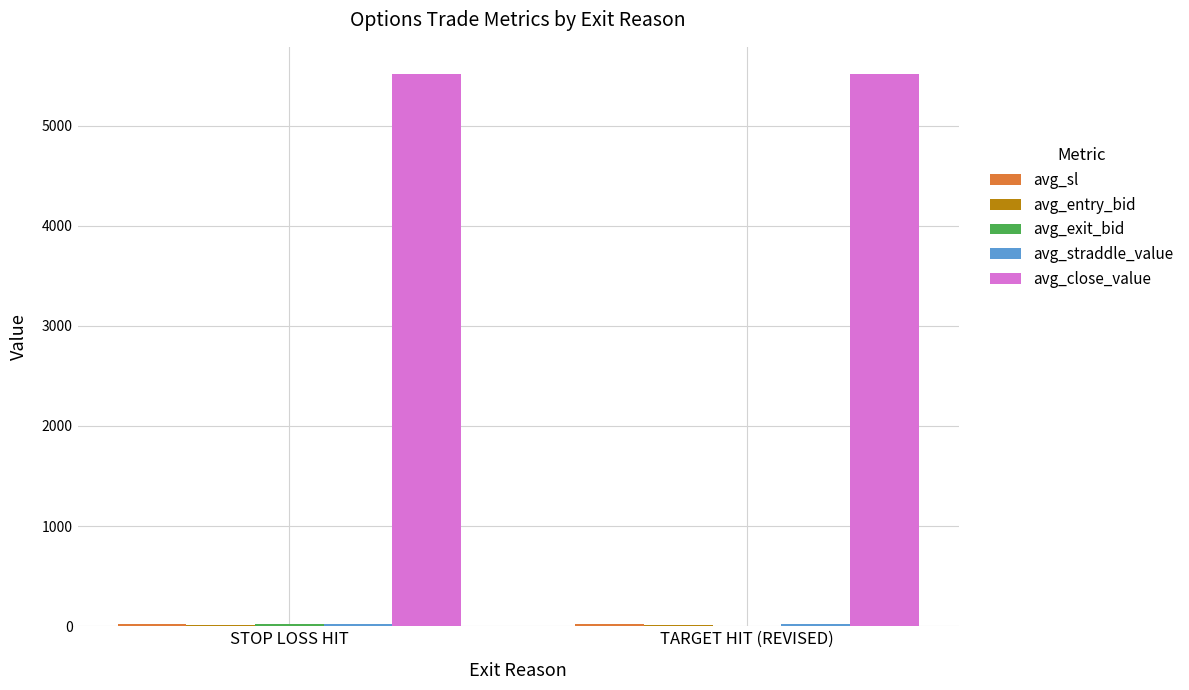

Which series has the largest total across all categories?

avg_close_value